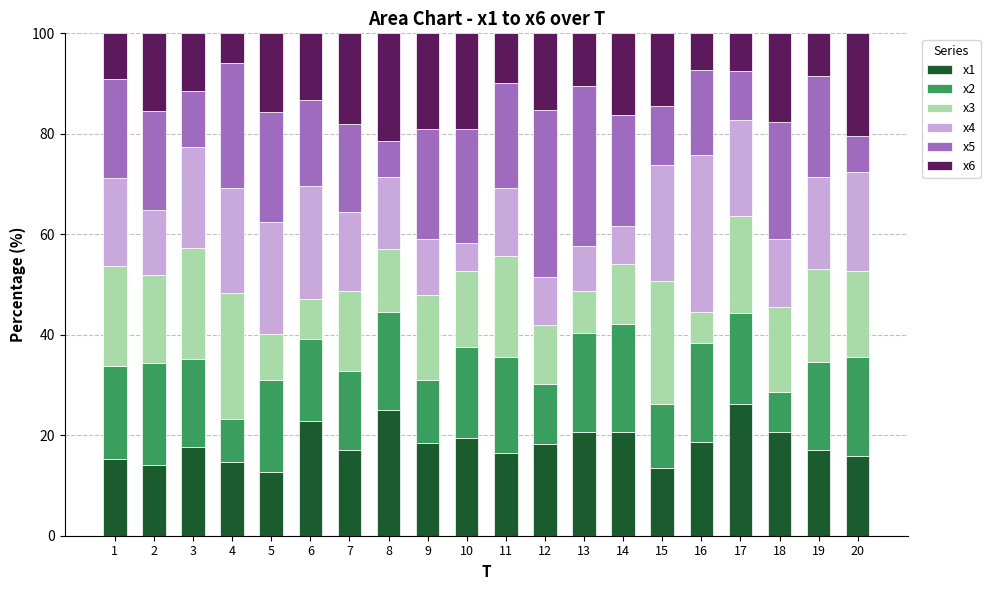

What is the maximum value for x1?

26.2